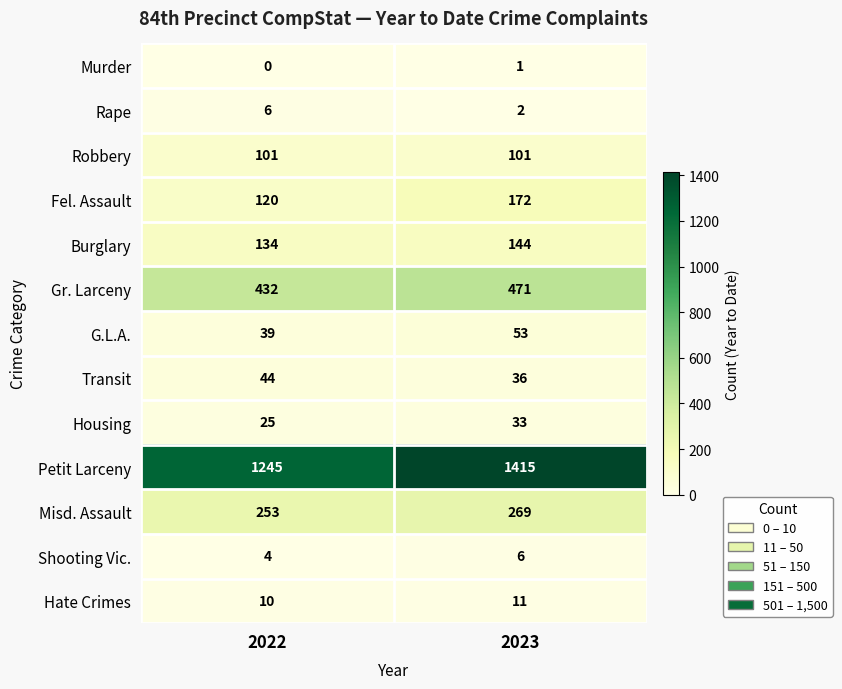

What is the difference between the highest and lowest values at 2023?

1414